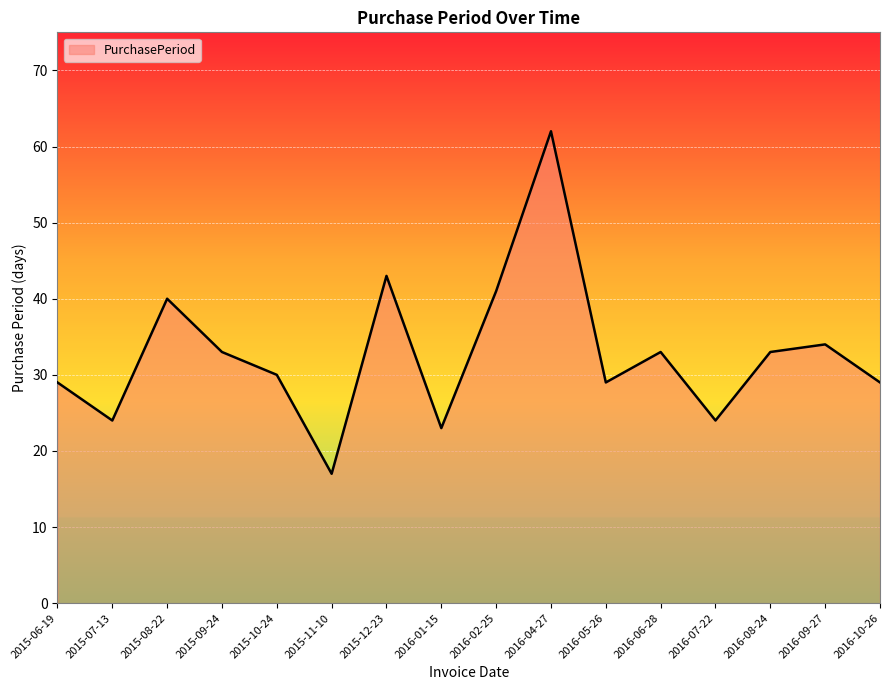

Which category has the highest value across all series?

2016-04-27